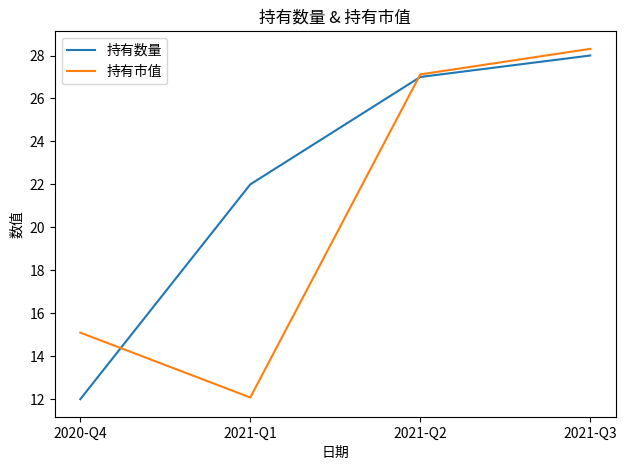

What position from the right is 2021-Q3?

1